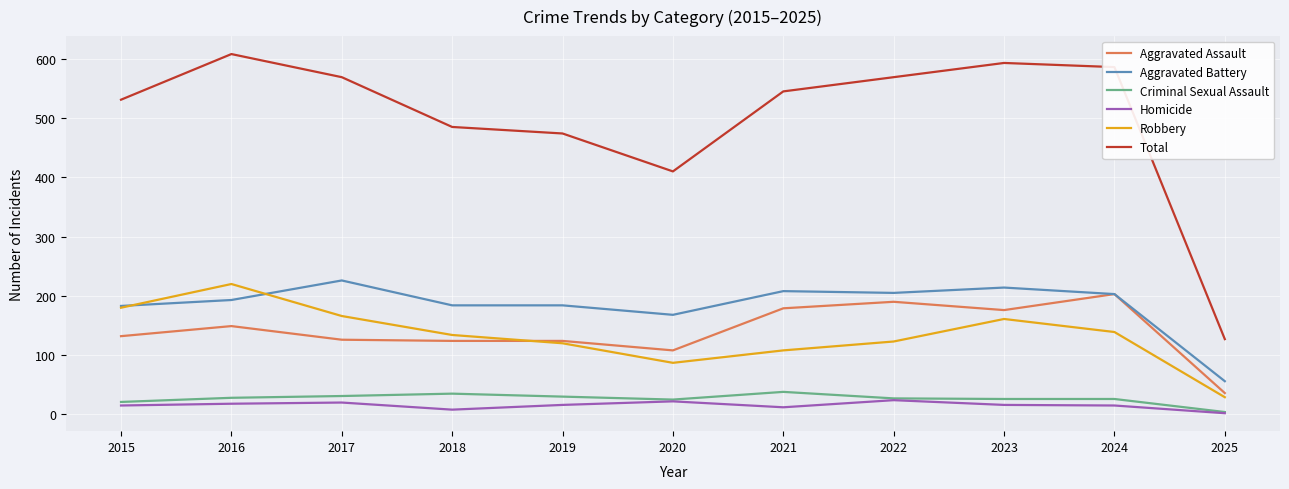

True or false: Criminal Sexual Assault and Robbery intersect in this chart.

False